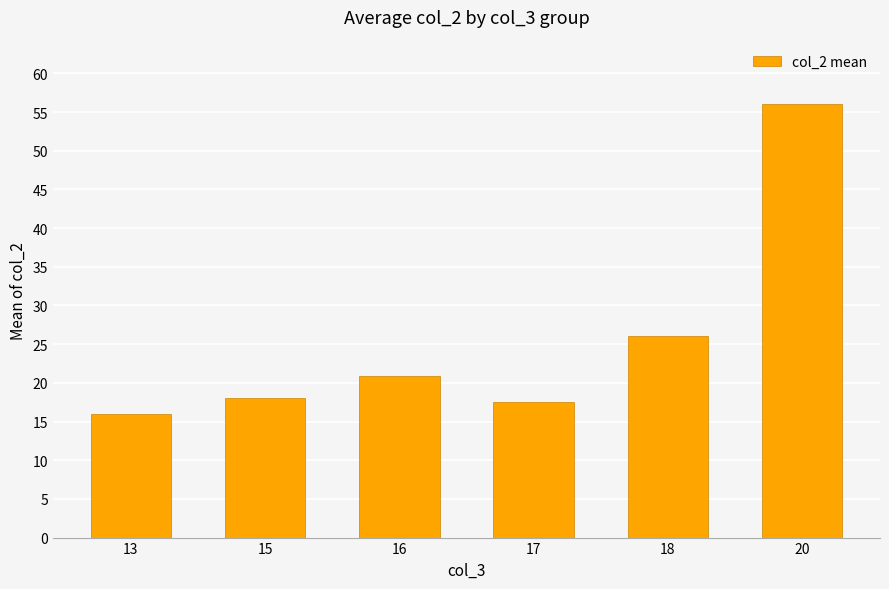

What is the value of the 4th bar from the left?

17.5